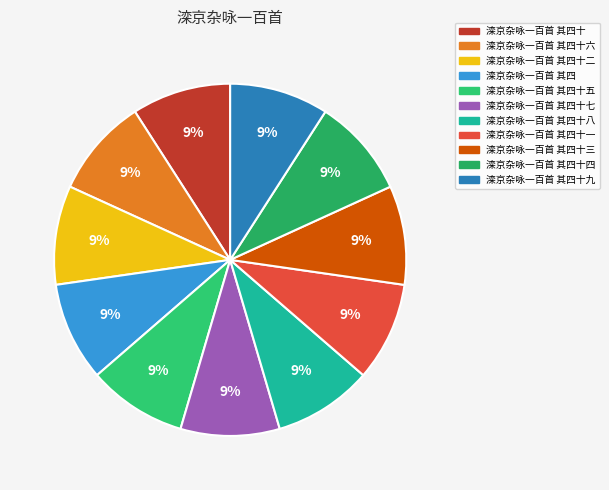

How many slices are in this pie chart?

11